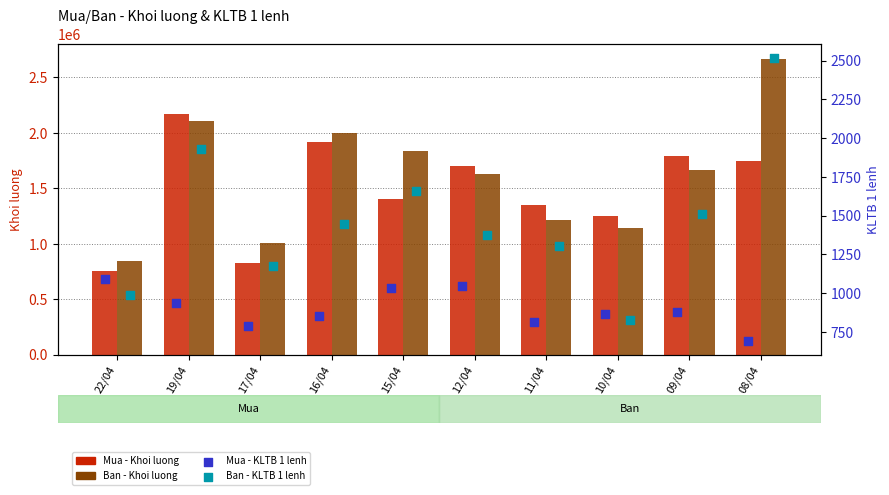

Is the value of Ban - KLTB 1 lenh at 17/04 greater than the value of Ban - Khoi luong at 15/04?

No